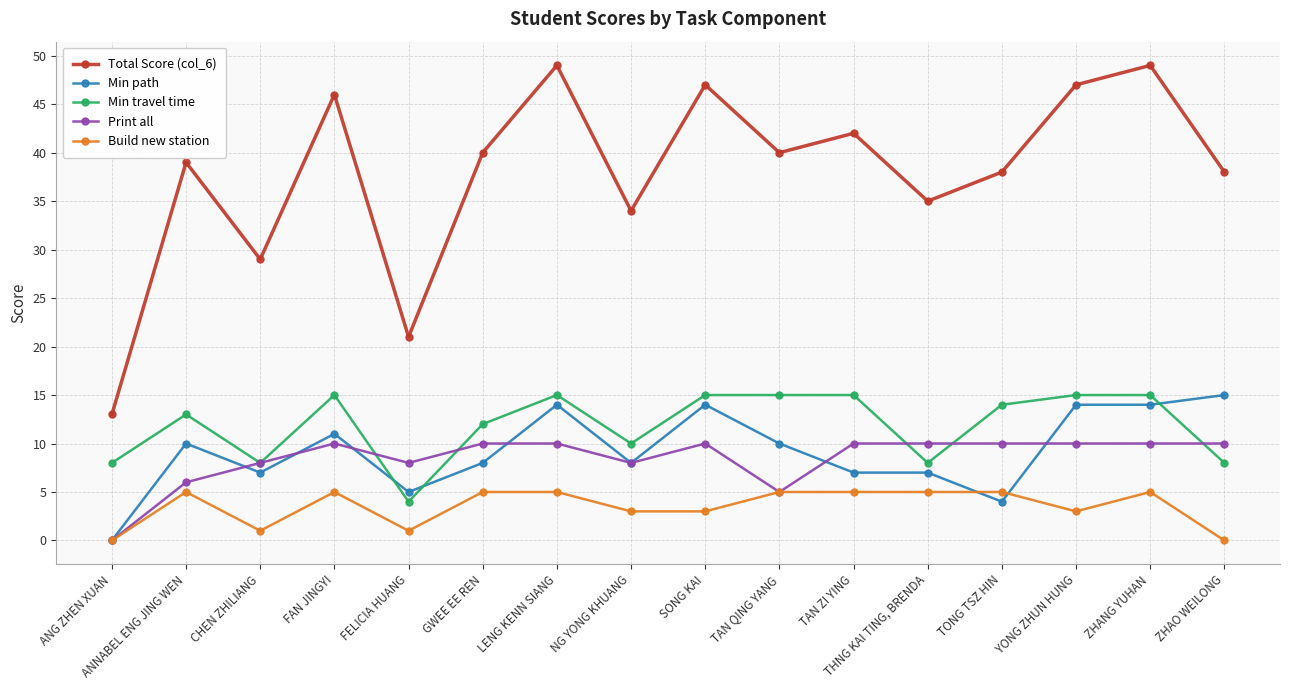

What is the label of the 2nd point from the right?

ZHANG YUHAN